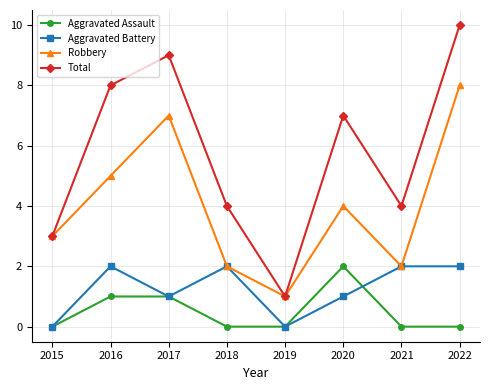

What is the spread (max minus min) of values at 2022?

10